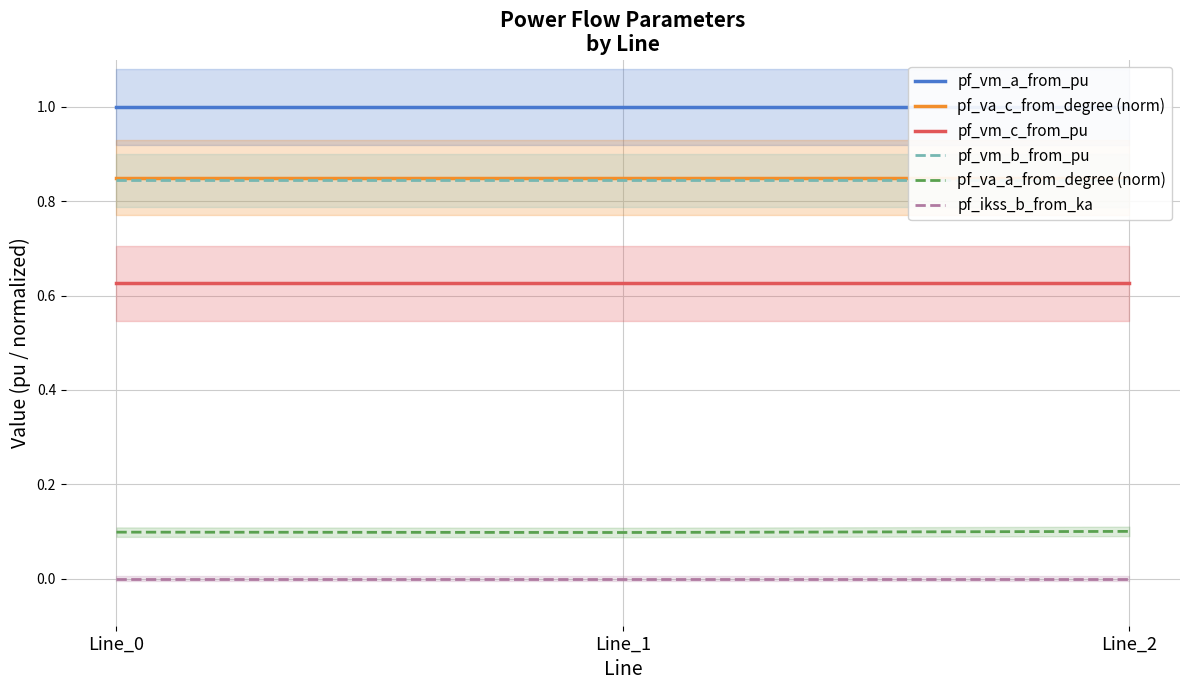

What is the total value across all series at Line_1?

3.4